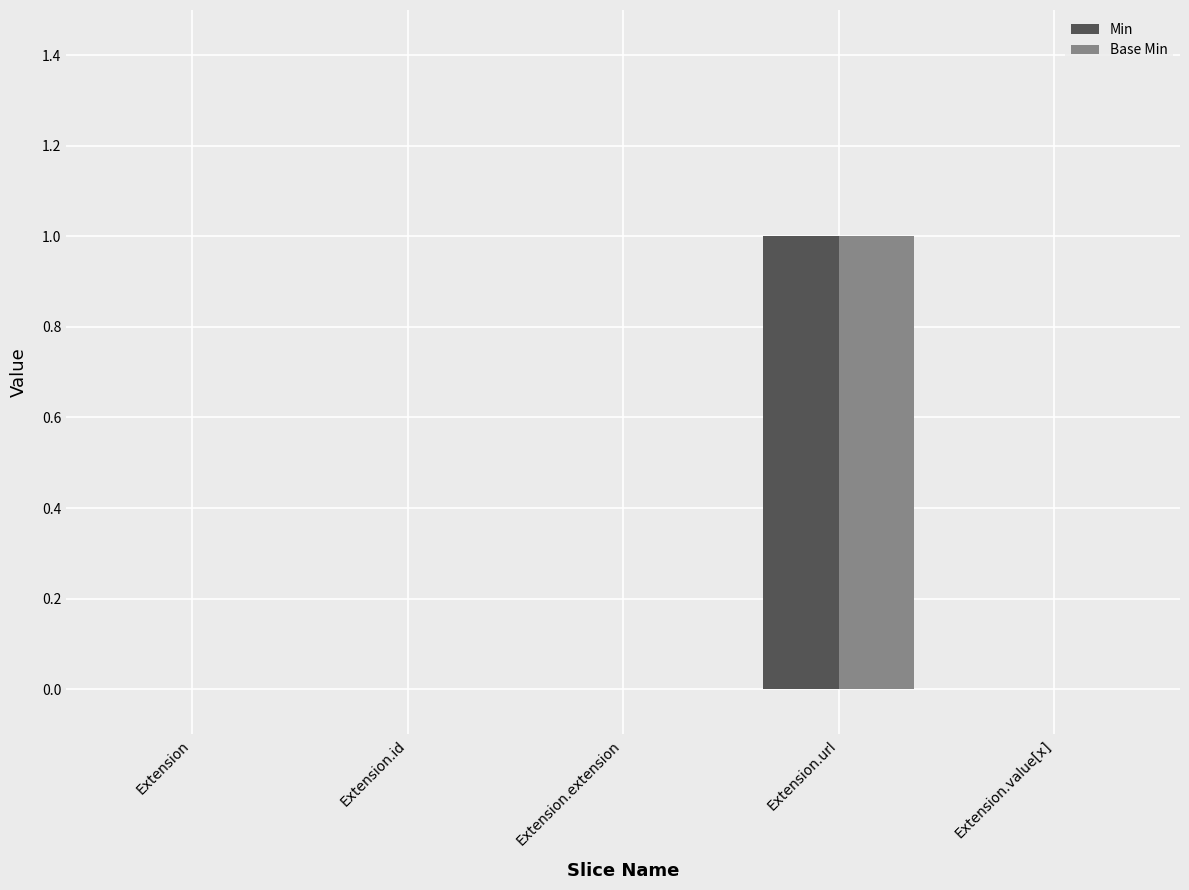

How many groups of bars are there?

5